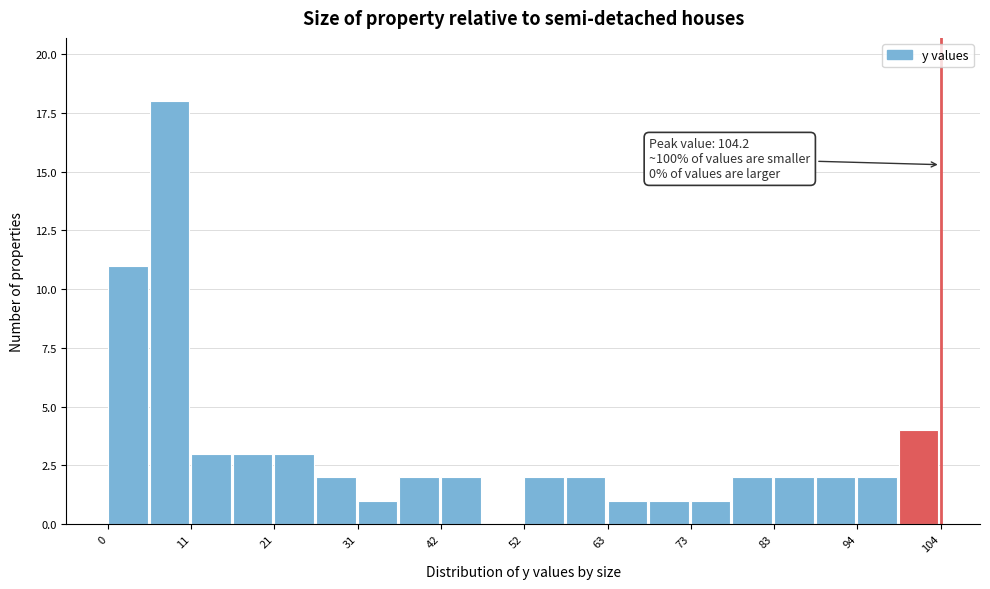

Around what value on the x-axis is the tallest bar? Give the approximate position of its centre, as read against the axis.

8